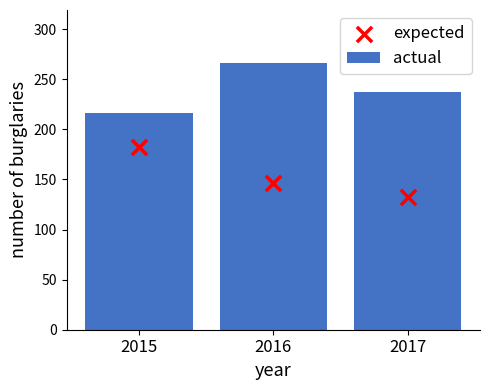

Which series has the largest total across all categories?

actual